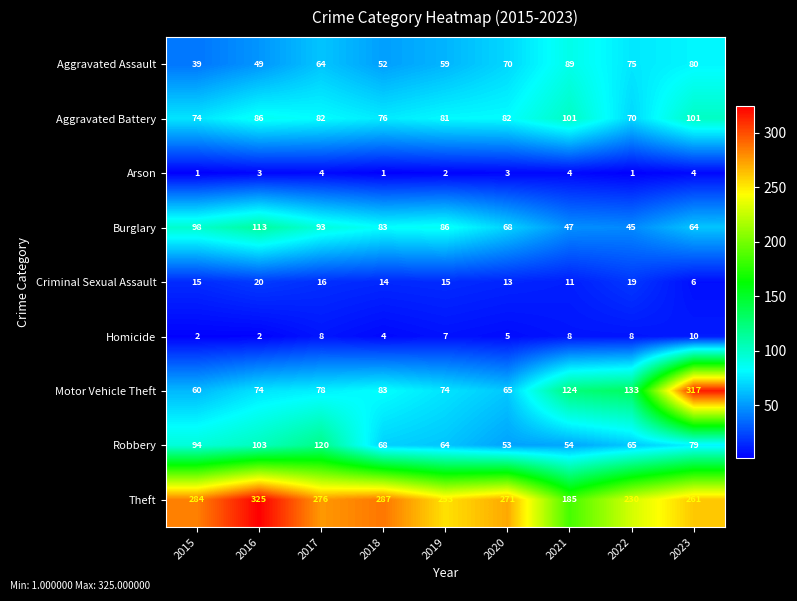

True or false: Robbery has a value of 19 at 2021.

False